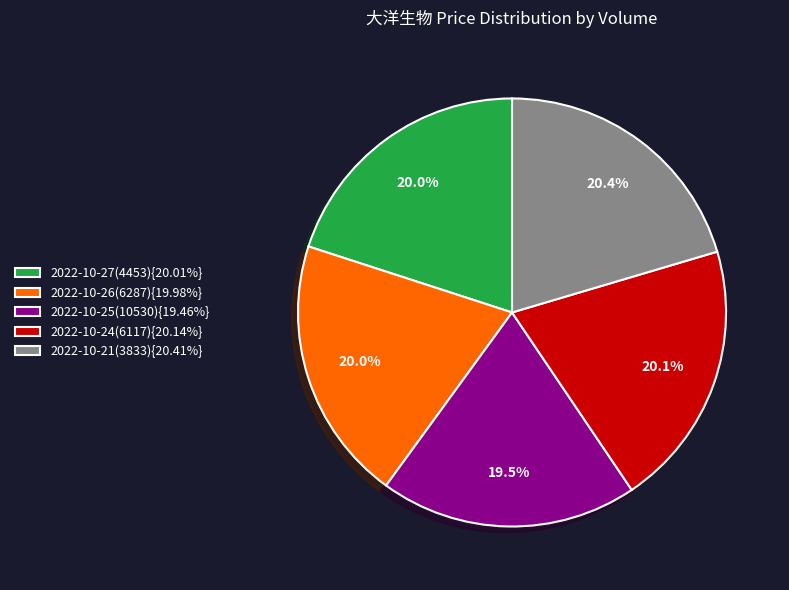

What is the ratio of the value at 2022-10-27(4453){20.01%} to the value at 2022-10-24(6117){20.14%}?

1.0